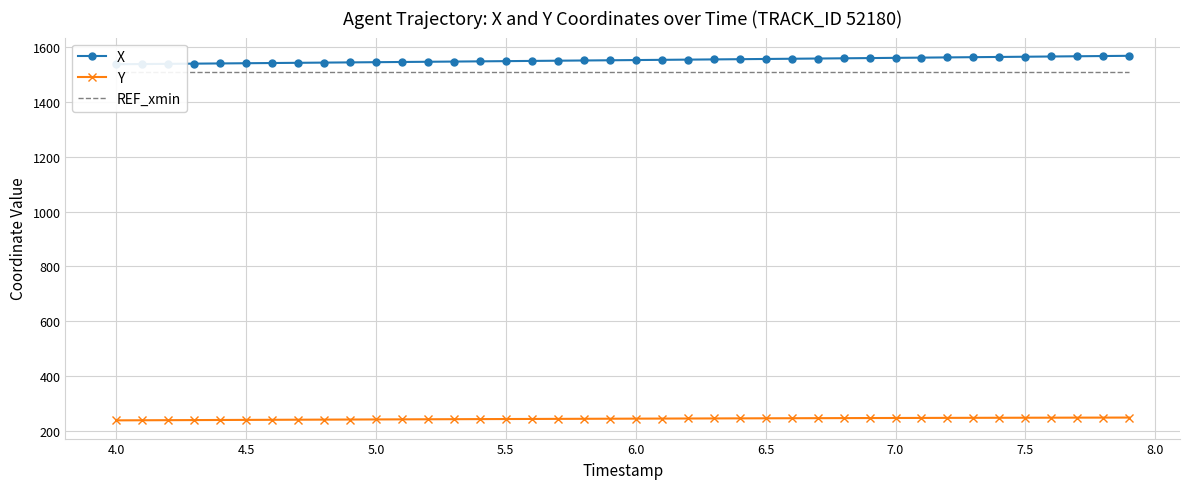

Between 35 and 4.0, which is larger?

35